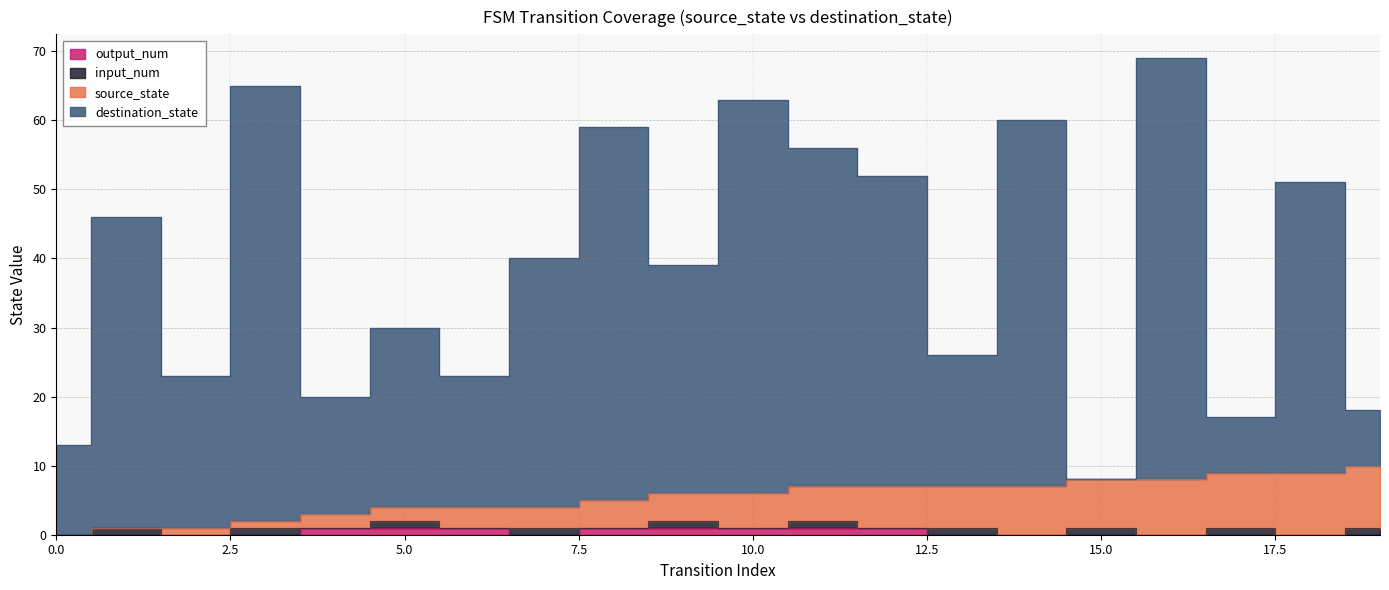

At how many categories does at least one series exceed 3?

20